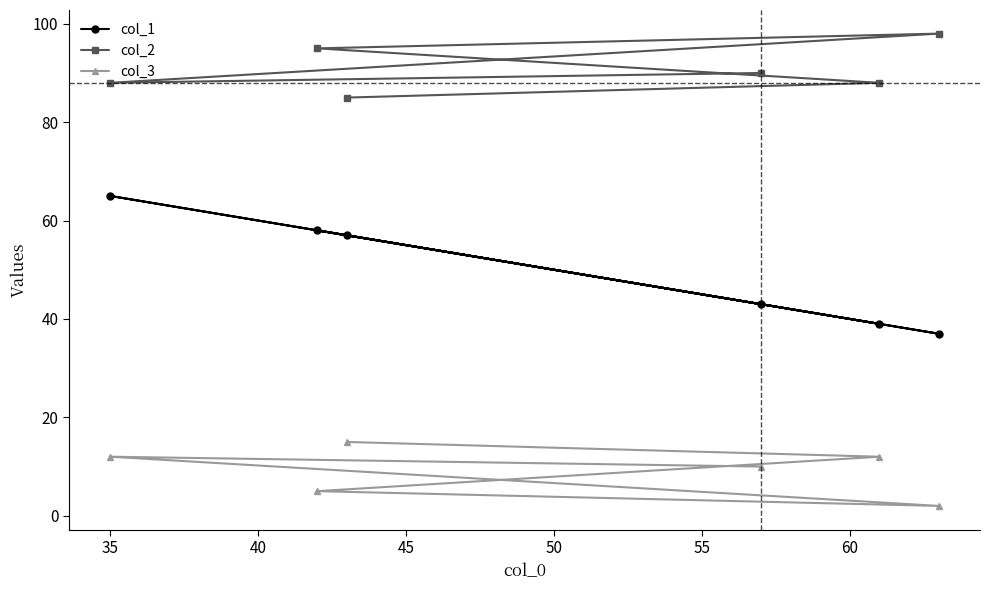

What are all the series names shown in the legend?

col_1, col_2, col_3